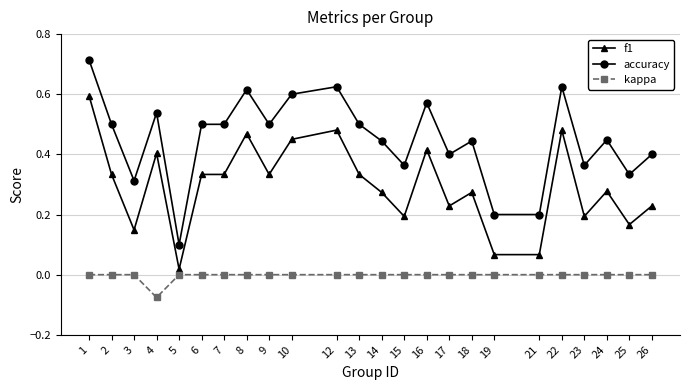

Where is the first local maximum for accuracy?

4